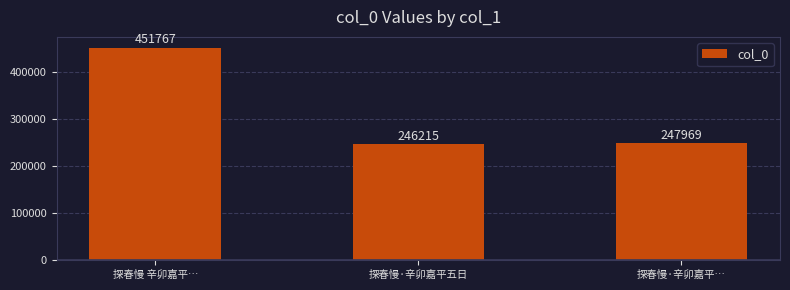

Rank the categories by value from lowest to highest.

探春慢·辛卯嘉平五日, 探春慢·辛卯嘉平…, 探春慢 辛卯嘉平…